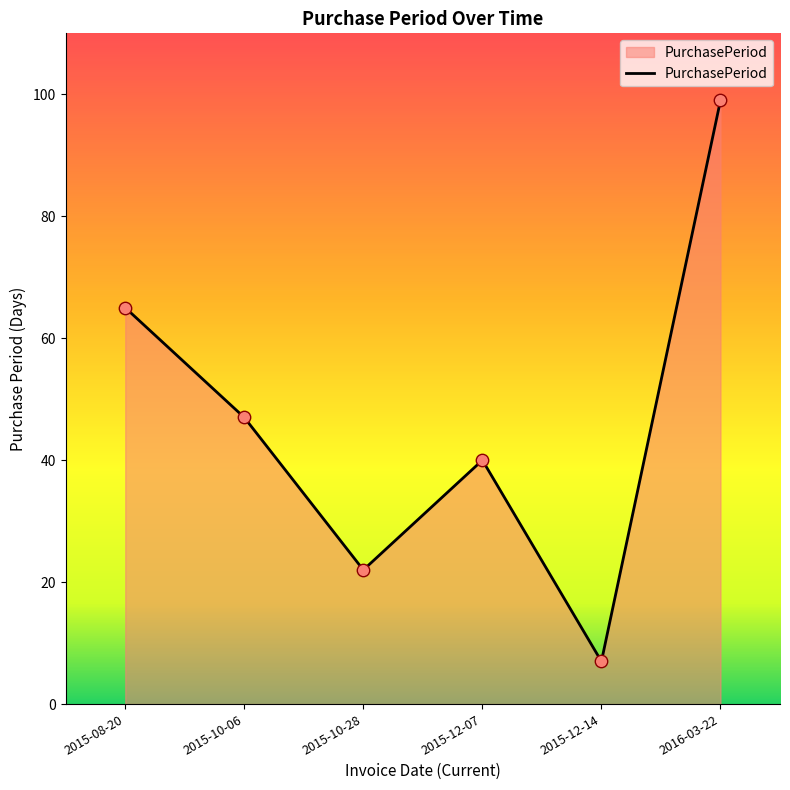

Which has a higher value, 2015-10-06 or 2016-03-22?

2016-03-22